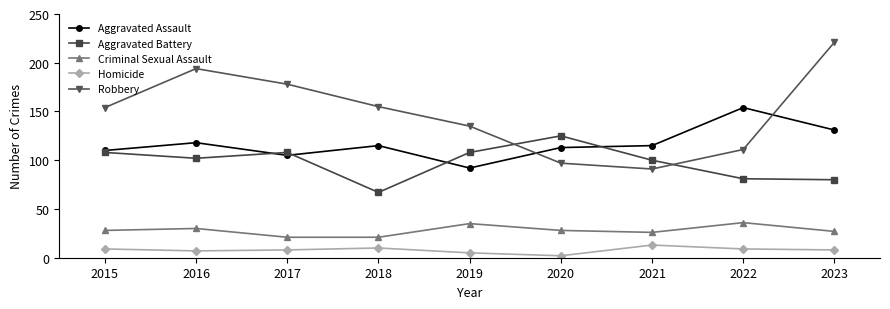

True or false: Criminal Sexual Assault has a value of 27 at 2023.

True